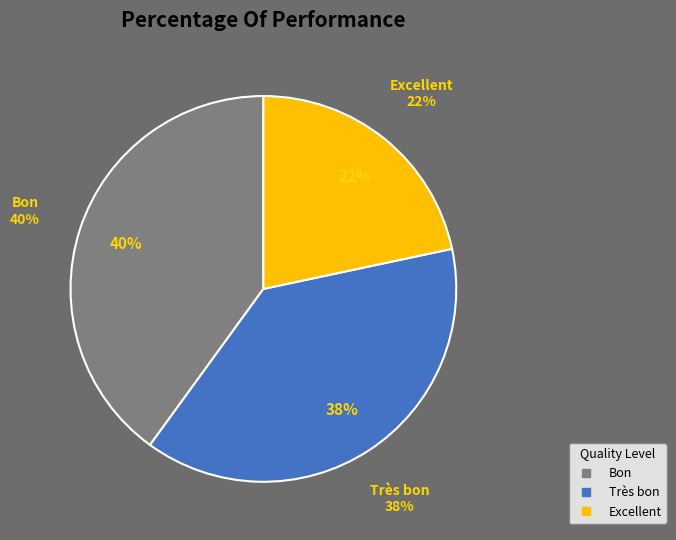

To the nearest percent, what is the difference between the largest and smallest slice percentages?

18%